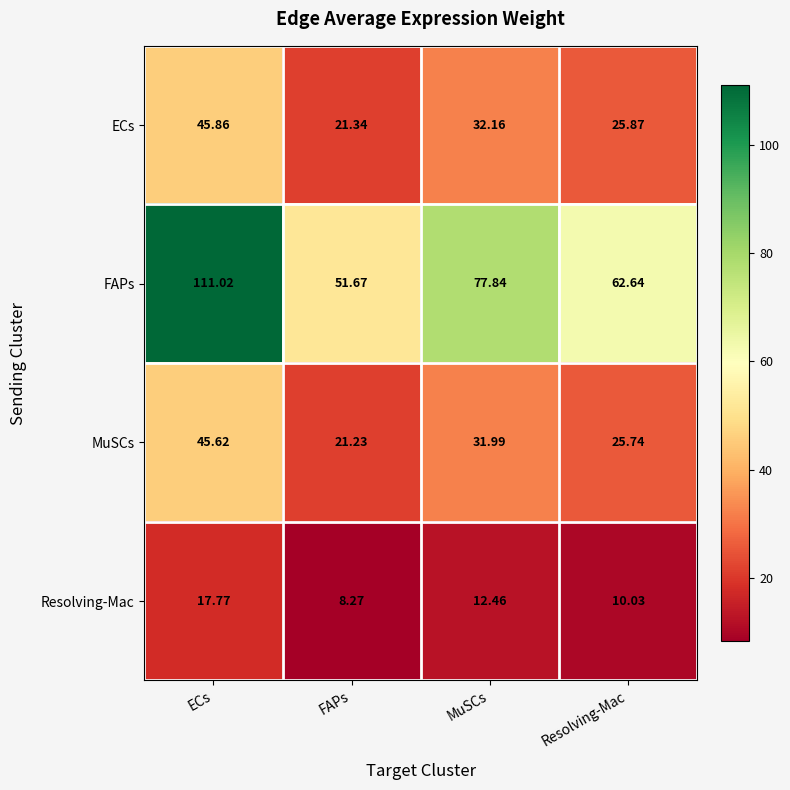

At which label does Resolving-Mac reach its peak?

ECs